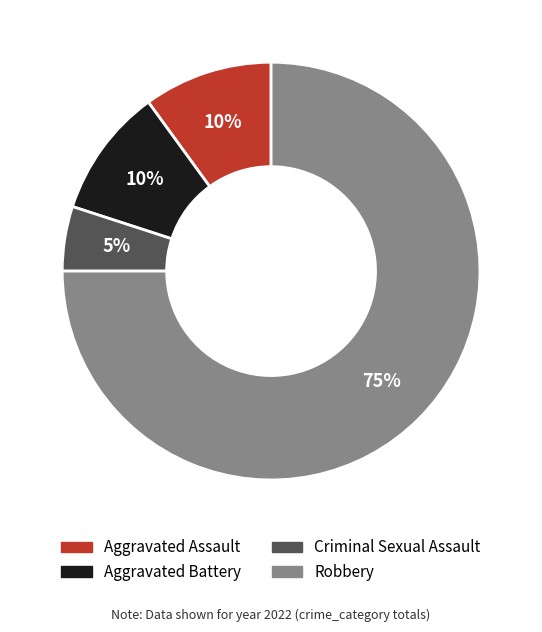

Which has a higher value, Robbery or Aggravated Battery?

Robbery